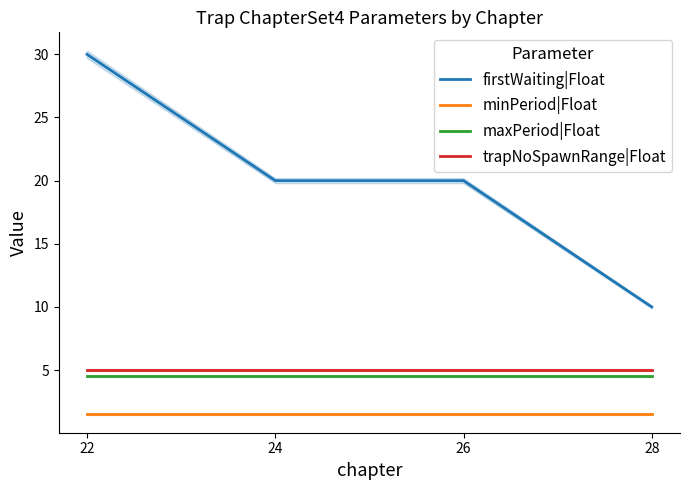

What is the lowest value of the trapNoSpawnRange|Float series?

5.0